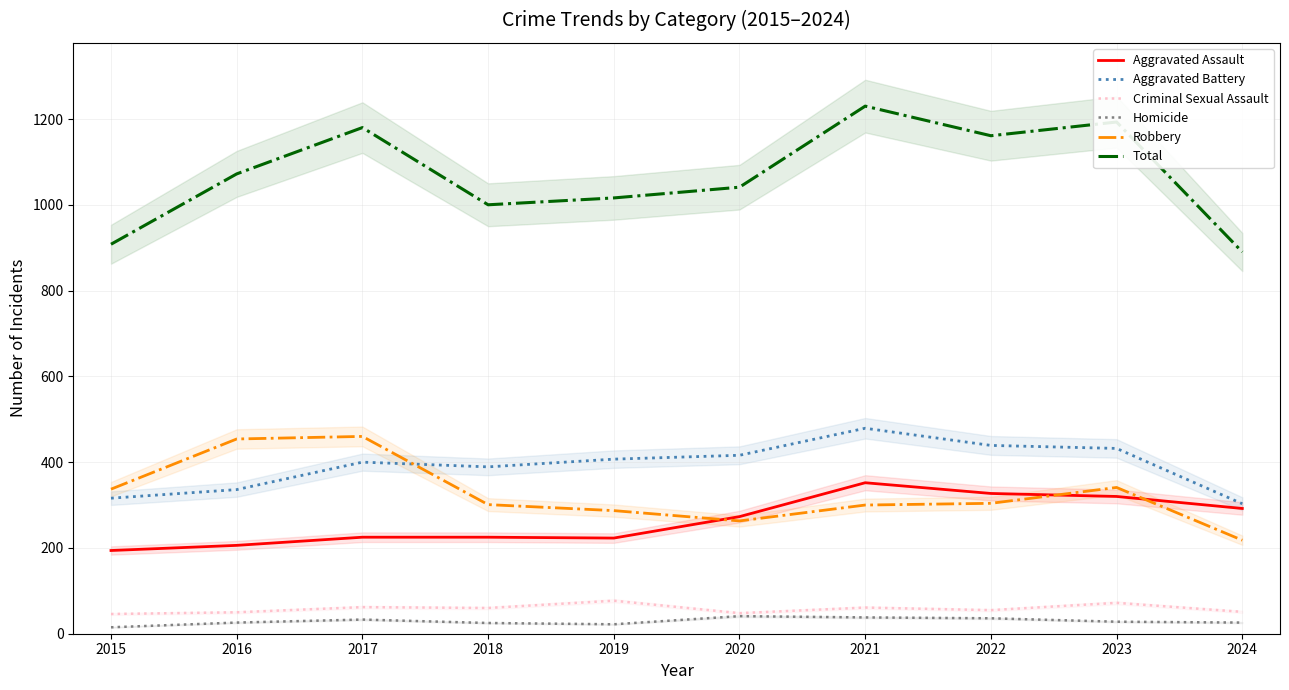

At which category is the sum across all series the highest?

2021